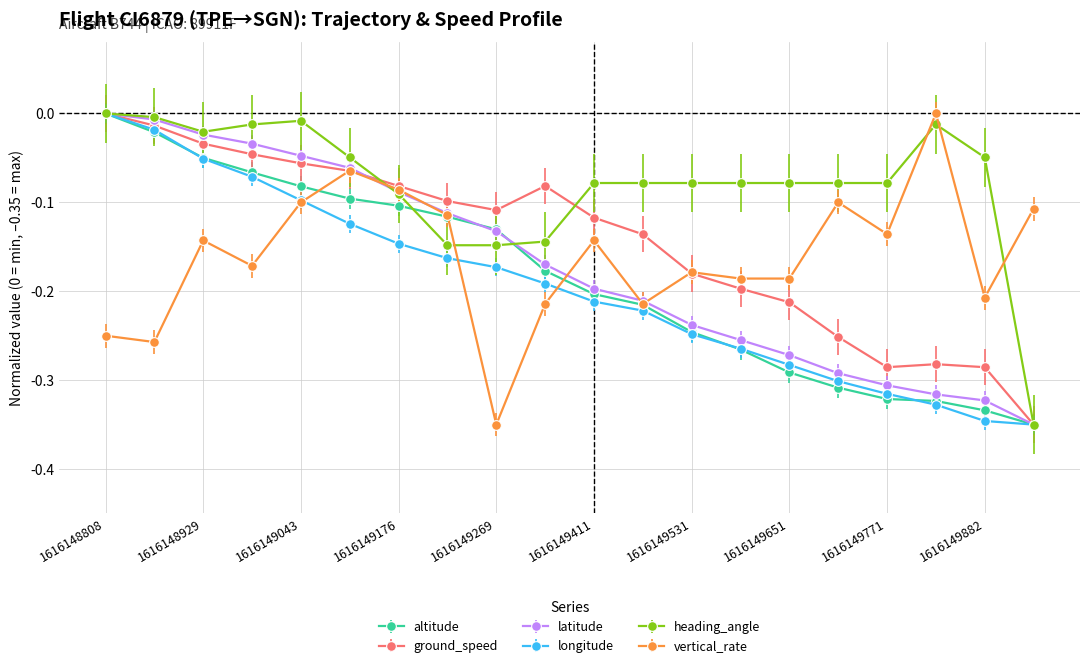

Which series has the largest total across all categories?

heading_angle